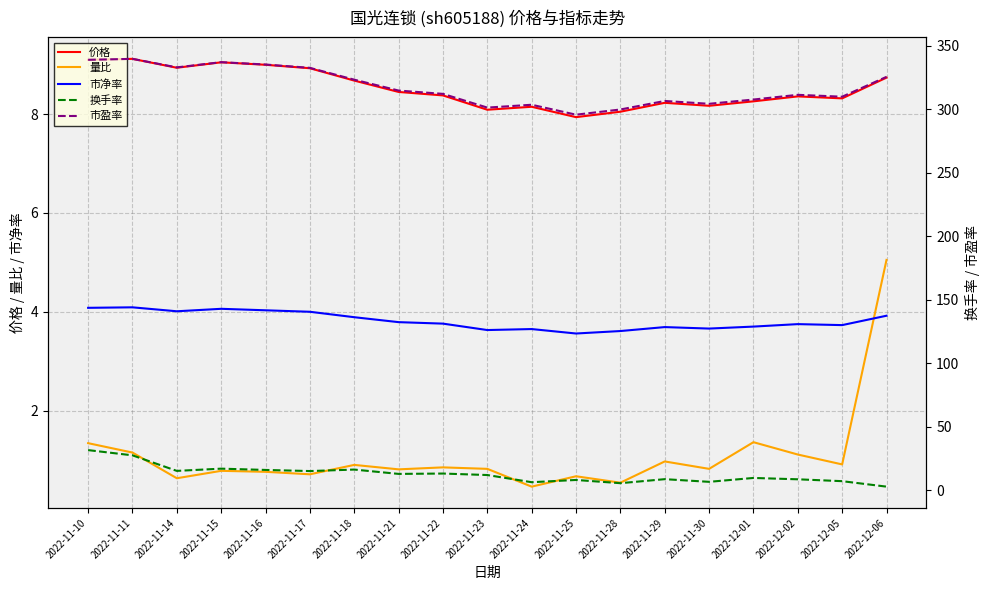

Reading left to right, list all the values displayed in this chart.

价格: 2022-11-10=9.1	2022-11-11=9.1	2022-11-14=8.9	2022-11-15=9.1	2022-11-16=9.0	2022-11-17=8.9	2022-11-18=8.7	2022-11-21=8.4	2022-11-22=8.4	2022-11-23=8.1	2022-11-24=8.2	2022-11-25=7.9	2022-11-28=8.1	2022-11-29=8.2	2022-11-30=8.2	2022-12-01=8.3	2022-12-02=8.4	2022-12-05=8.3	2022-12-06=8.7
量比: 2022-11-10=1.3	2022-11-11=1.1	2022-11-14=0.6	2022-11-15=0.8	2022-11-16=0.8	2022-11-17=0.7	2022-11-18=0.9	2022-11-21=0.8	2022-11-22=0.8	2022-11-23=0.8	2022-11-24=0.5	2022-11-25=0.7	2022-11-28=0.5	2022-11-29=1.0	2022-11-30=0.8	2022-12-01=1.4	2022-12-02=1.1	2022-12-05=0.9	2022-12-06=5.0
市净率: 2022-11-10=4.1	2022-11-11=4.1	2022-11-14=4.0	2022-11-15=4.1	2022-11-16=4.0	2022-11-17=4.0	2022-11-18=3.9	2022-11-21=3.8	2022-11-22=3.8	2022-11-23=3.6	2022-11-24=3.6	2022-11-25=3.6	2022-11-28=3.6	2022-11-29=3.7	2022-11-30=3.7	2022-12-01=3.7	2022-12-02=3.8	2022-12-05=3.7	2022-12-06=3.9
换手率: 2022-11-10=31.7	2022-11-11=27.6	2022-11-14=15.4	2022-11-15=17.1	2022-11-16=16.1	2022-11-17=15.2	2022-11-18=16.4	2022-11-21=13.0	2022-11-22=13.3	2022-11-23=12.1	2022-11-24=6.5	2022-11-25=8.2	2022-11-28=5.7	2022-11-29=8.8	2022-11-30=6.8	2022-12-01=9.8	2022-12-02=8.7	2022-12-05=7.3	2022-12-06=3.0
市盈率: 2022-11-10=339.0	2022-11-11=339.8	2022-11-14=333.1	2022-11-15=337.2	2022-11-16=335.3	2022-11-17=332.7	2022-11-18=323.4	2022-11-21=314.8	2022-11-22=312.2	2022-11-23=301.4	2022-11-24=303.6	2022-11-25=295.8	2022-11-28=299.9	2022-11-29=306.6	2022-11-30=304.4	2022-12-01=307.7	2022-12-02=311.5	2022-12-05=310.0	2022-12-06=325.6